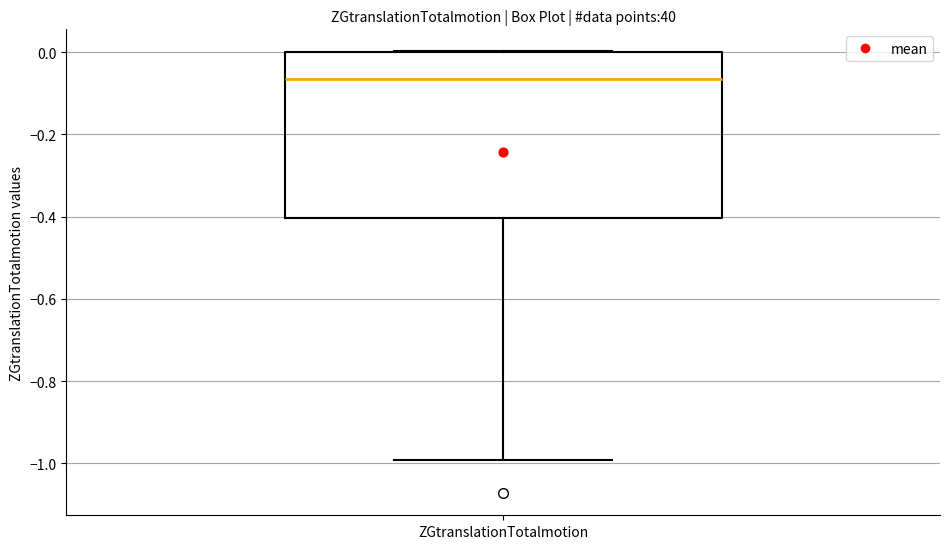

Where is the lower edge of the box for ZGtranslationTotalmotion on the y-axis? The values are not printed on the chart, so give them approximately, as read against the axis.

-0.40